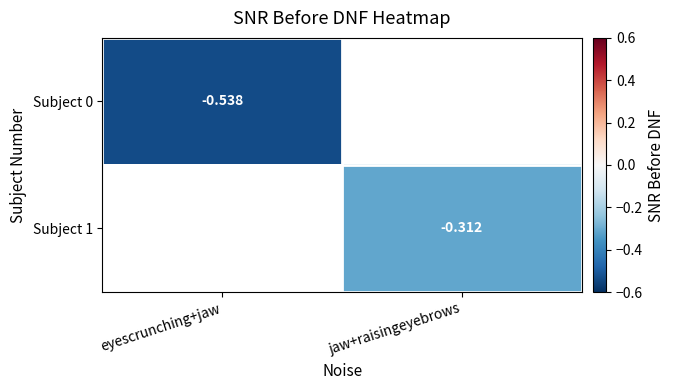

At jaw+raisingeyebrows, list the series in order from smallest to largest.

Subject 0, Subject 1